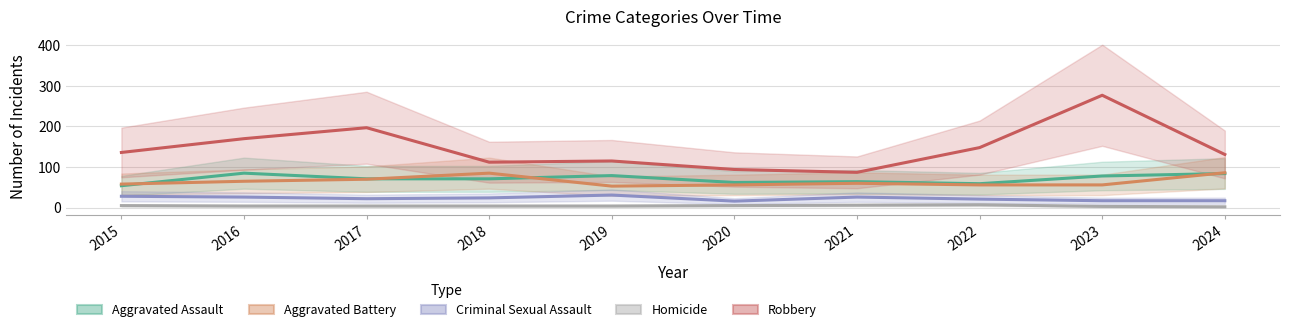

At which label does Robbery first exceed 136?

2016